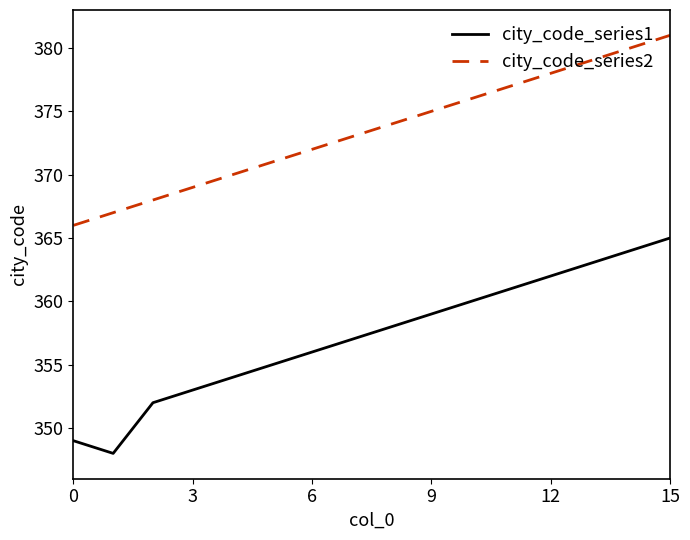

True or false: city_code_series2 and city_code_series1 intersect in this chart.

False